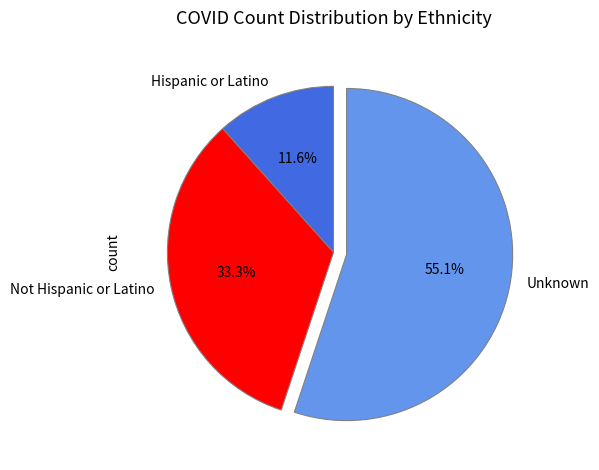

Between Hispanic or Latino and Not Hispanic or Latino, which is larger?

Not Hispanic or Latino